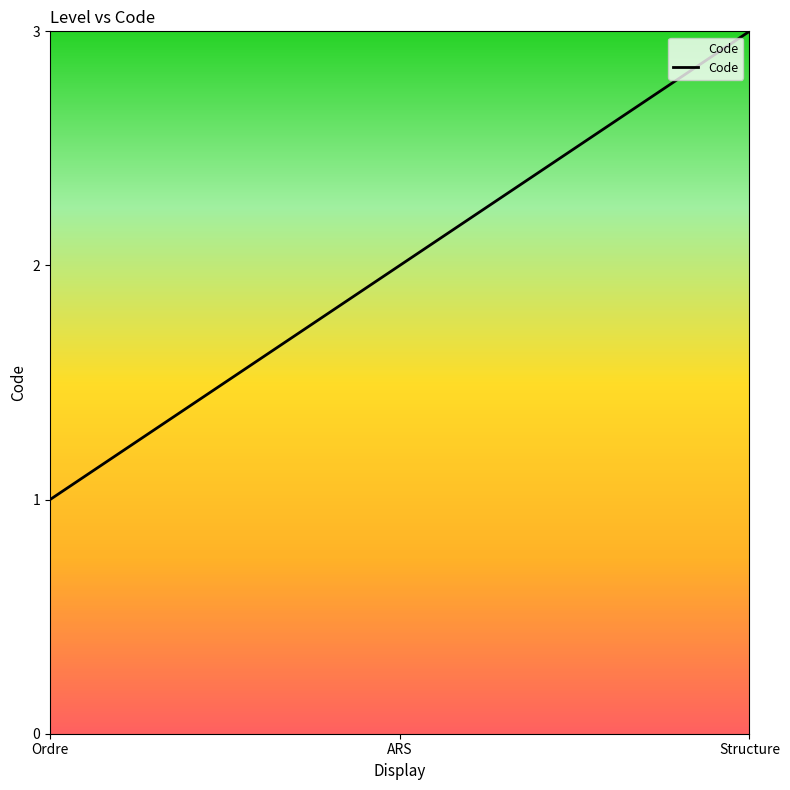

Reading left to right, transcribe all the data shown in this chart.

Ordre=1	ARS=2	Structure=3